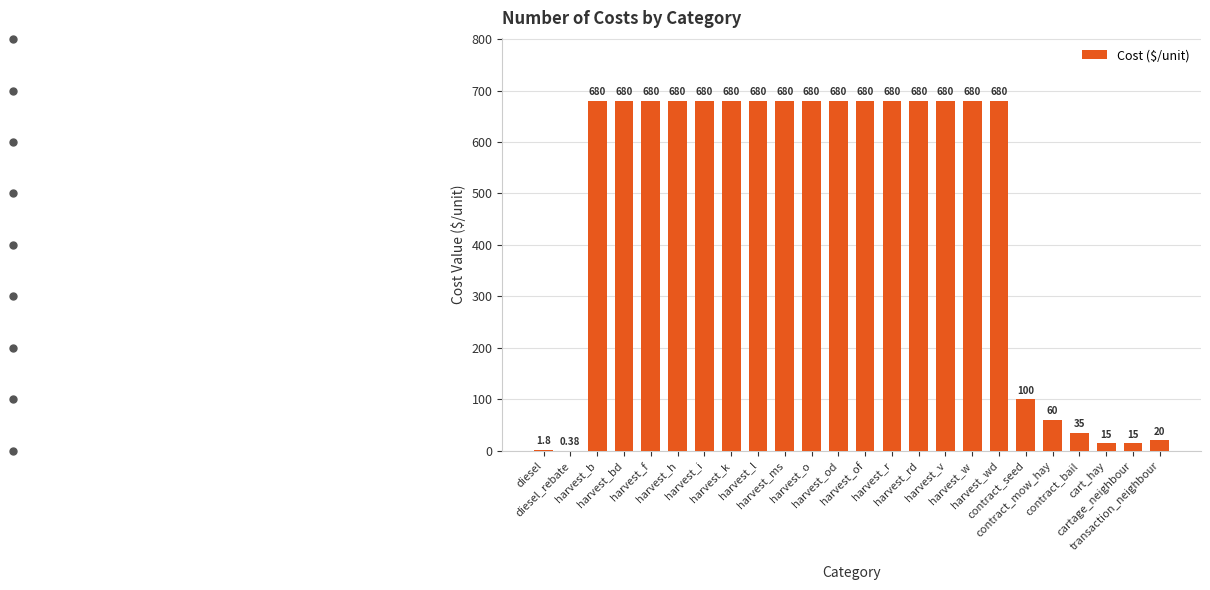

Are the bars horizontal?

No